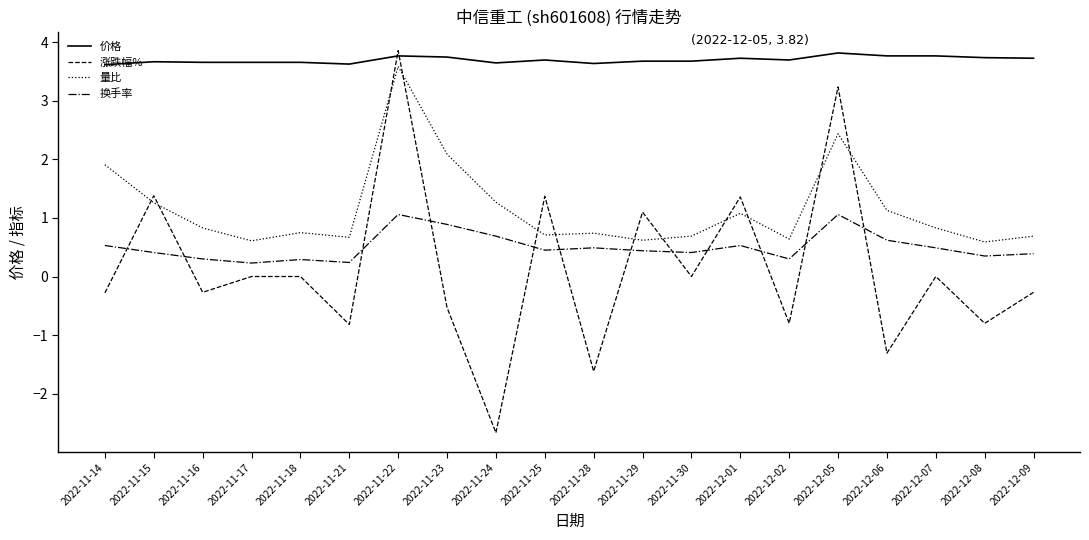

What position from the right is 2022-11-18?

16